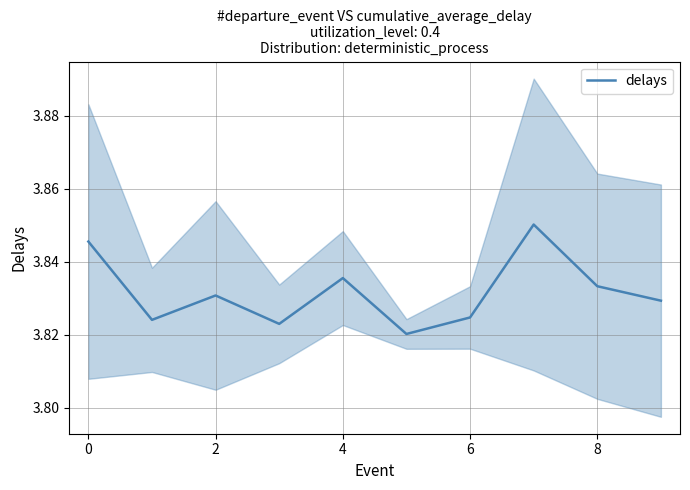

True or false: delays has a value of 5.1 at 6.

False